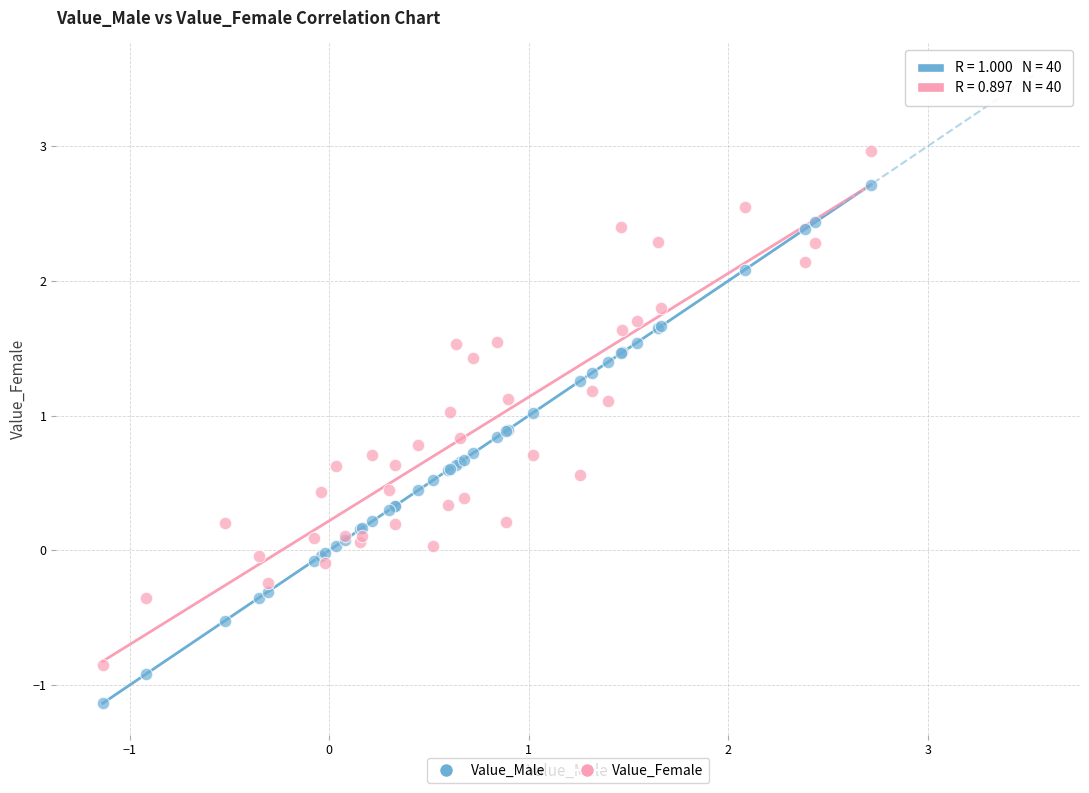

Which series reaches the minimum Y coordinate?

Value_Male